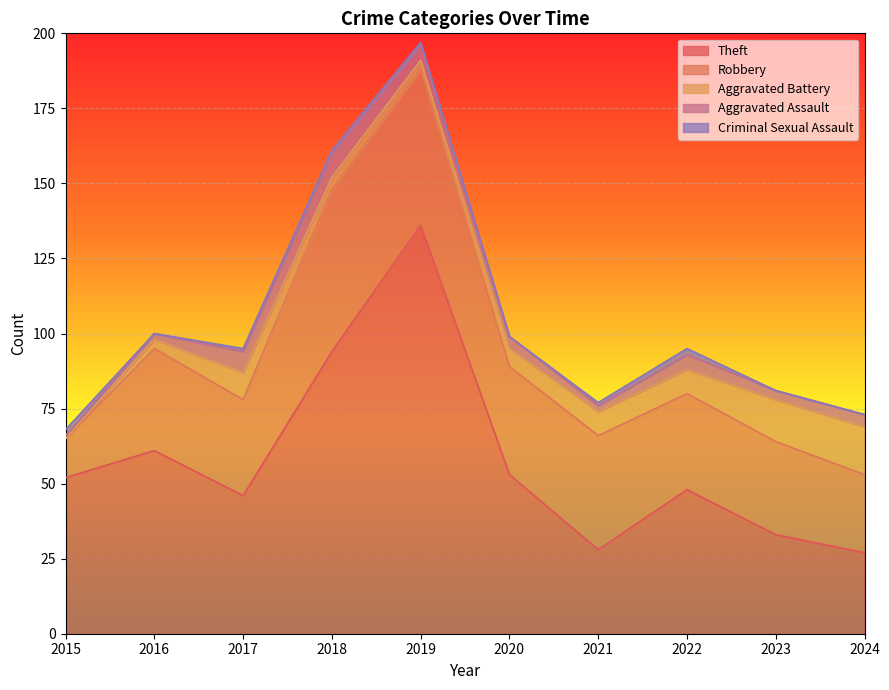

What is the sum of all Aggravated Assault values?

41